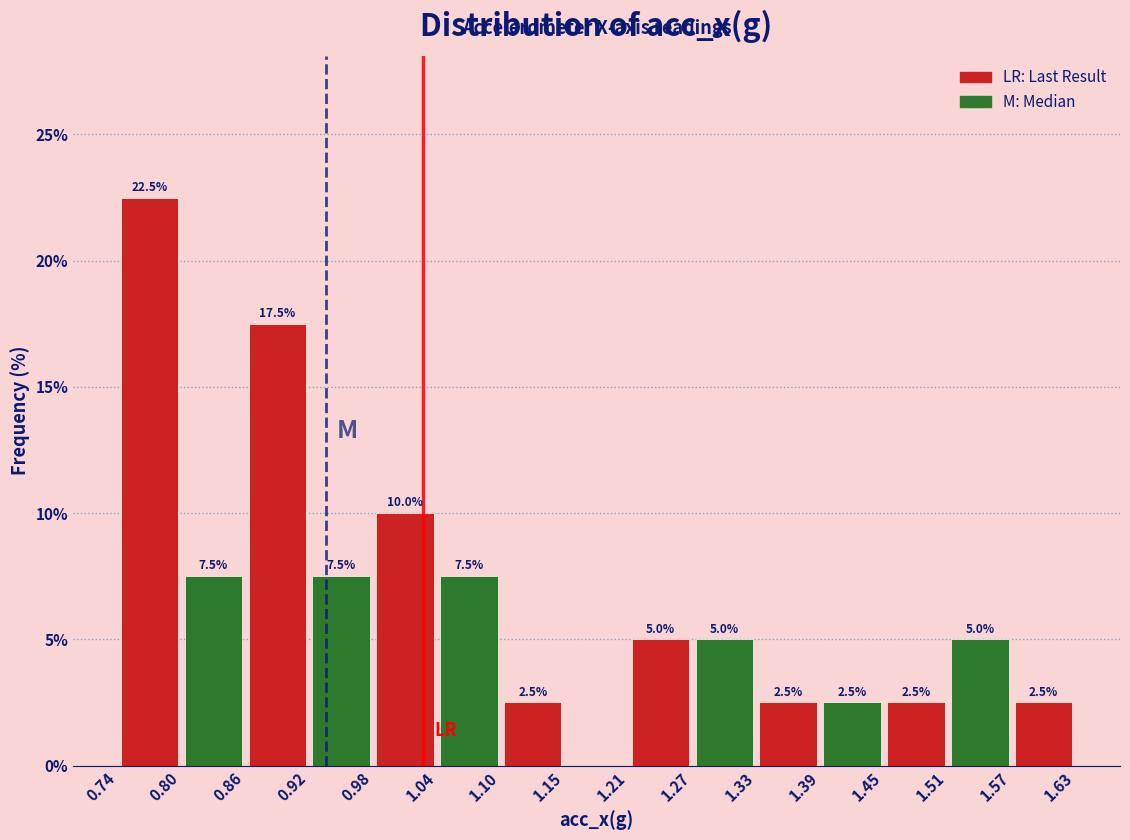

Which range on the x-axis has the tallest bar?

0.74 to 0.80